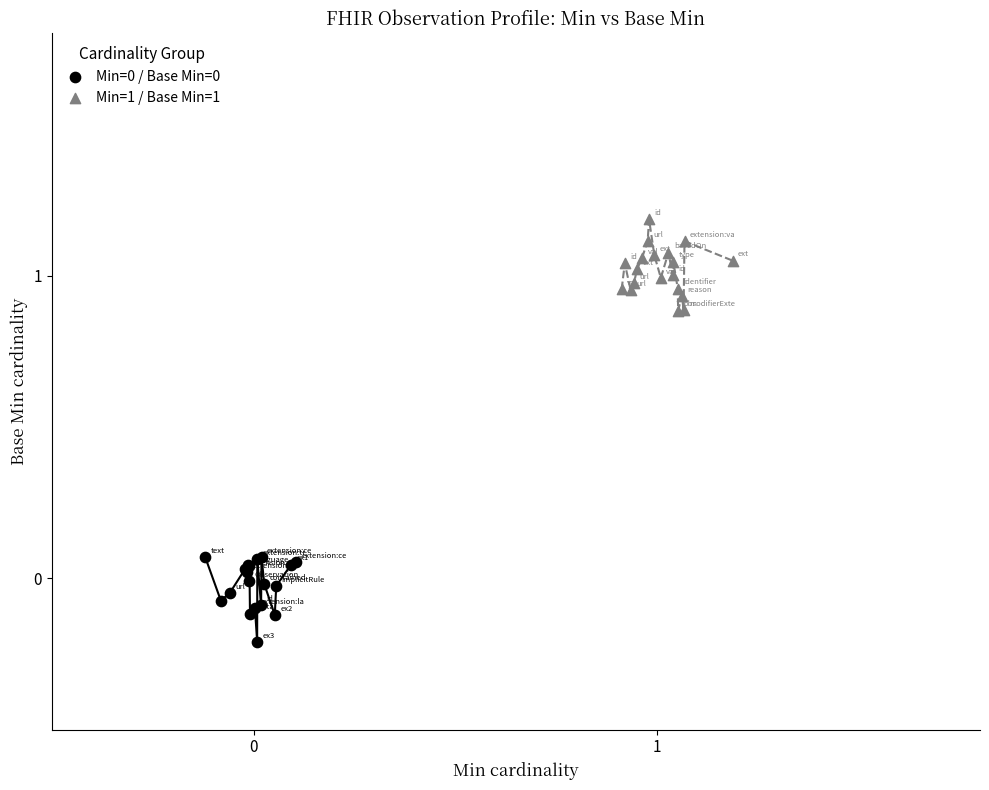

Which series reaches the maximum Y coordinate?

Min=1 / Base Min=1